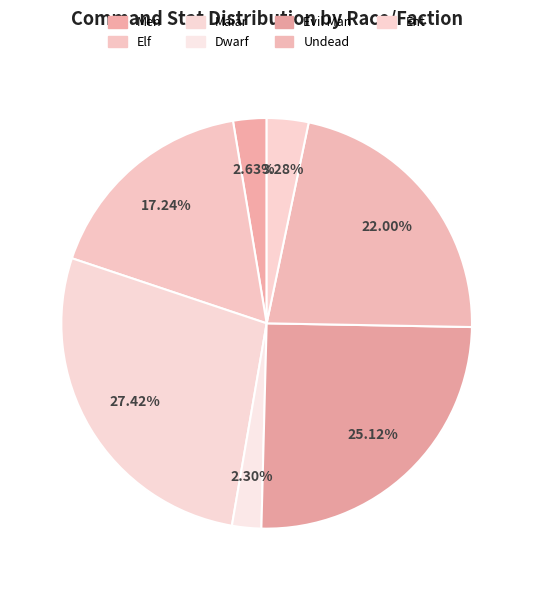

Count the number of slices in the pie.

7